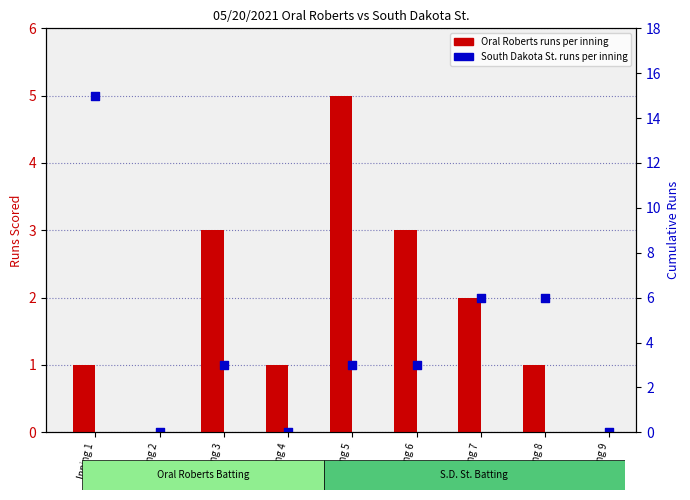

Is the value of Oral Roberts at Inning 5 greater than the value of South Dakota St. at Inning 9?

Yes